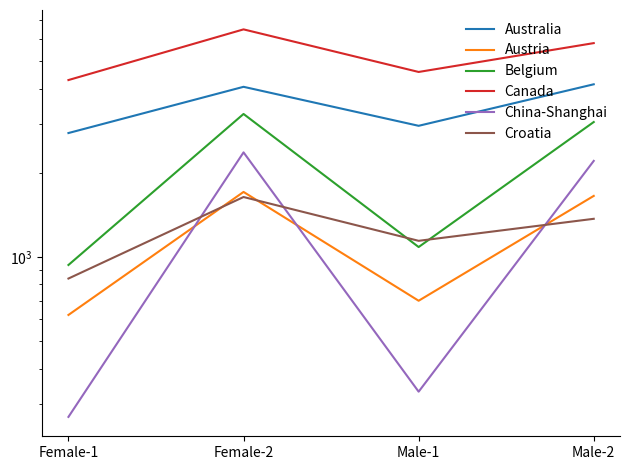

True or false: Australia has a value of 849 at Male-1.

False